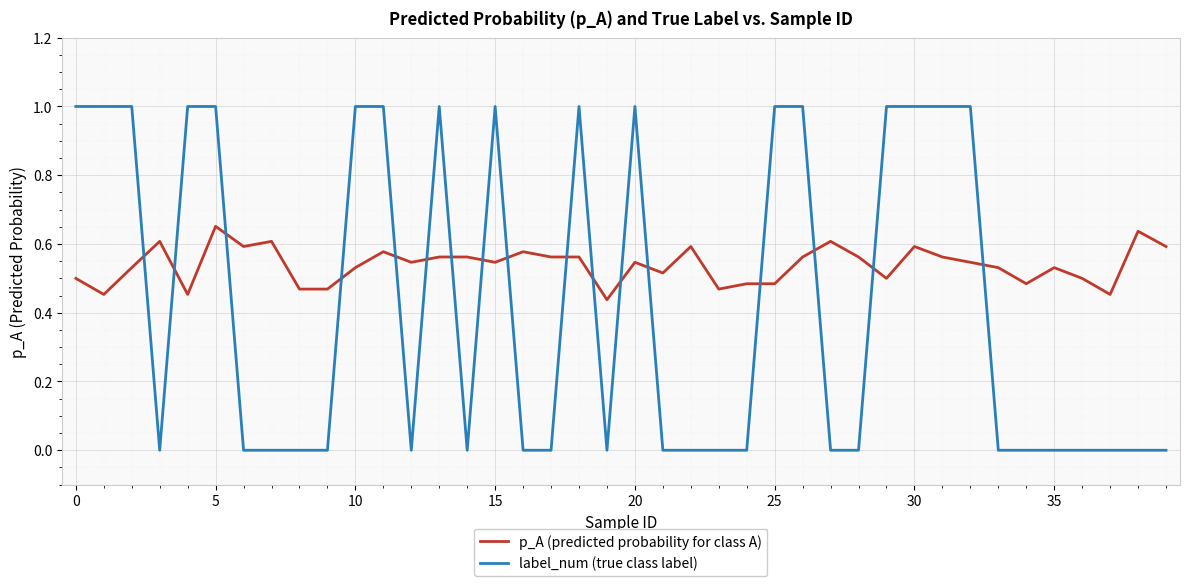

Which series has the largest range (max minus min)?

label_num (true class label)